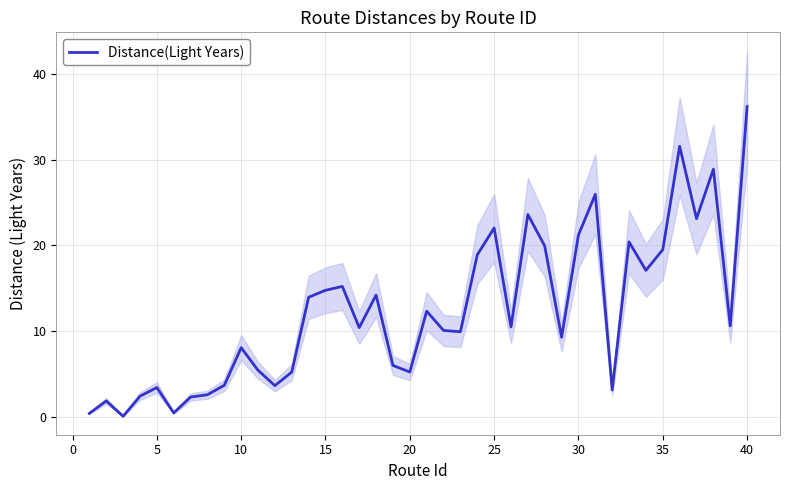

What is the maximum value for Distance(Light Years)?

36.2